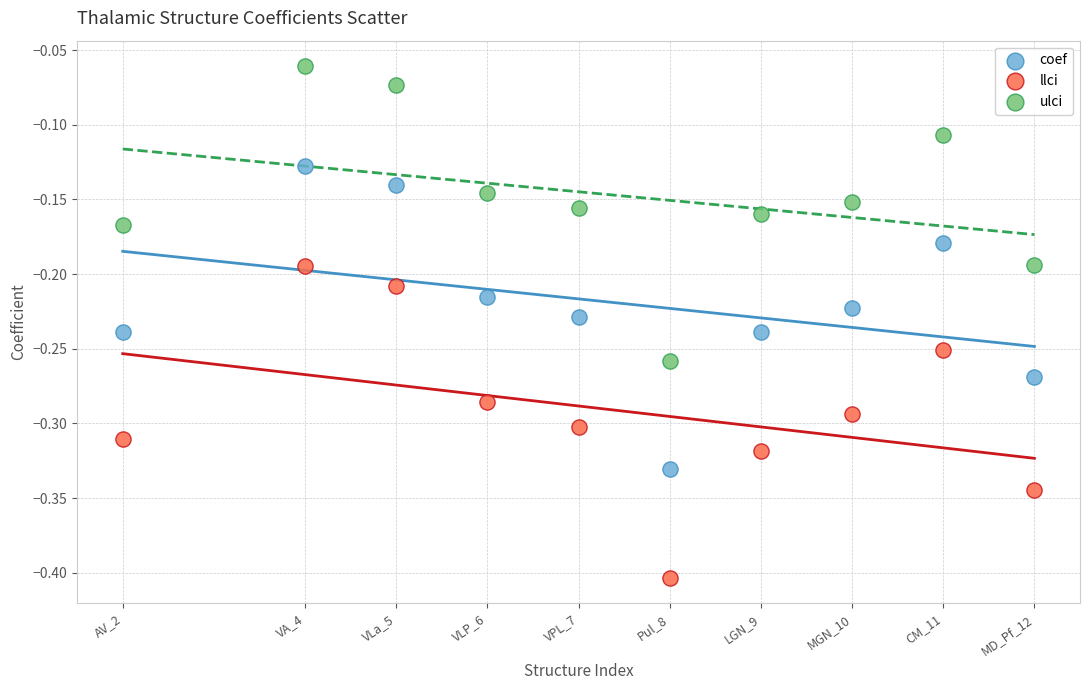

Which series reaches the minimum Y coordinate?

llci